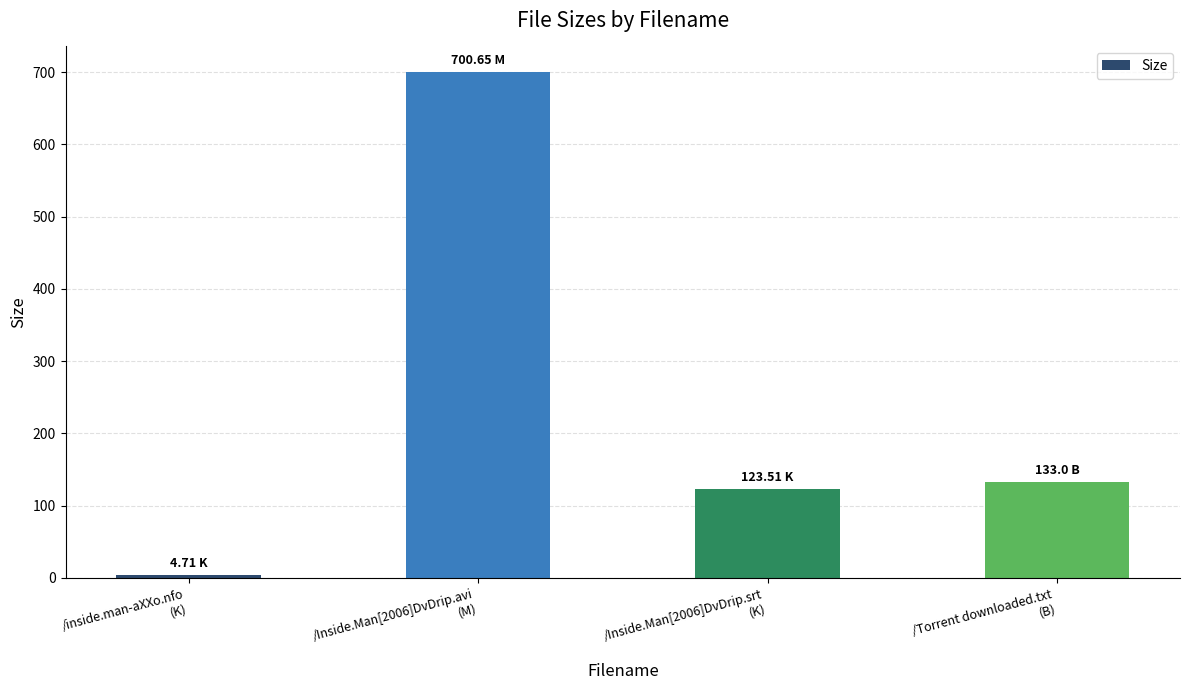

How many values are below 133?

2